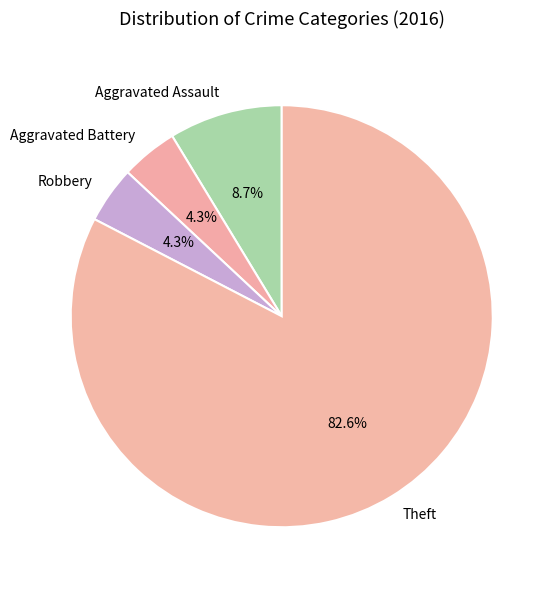

What is the ratio of the value at Theft to the value at Aggravated Assault?

9.5